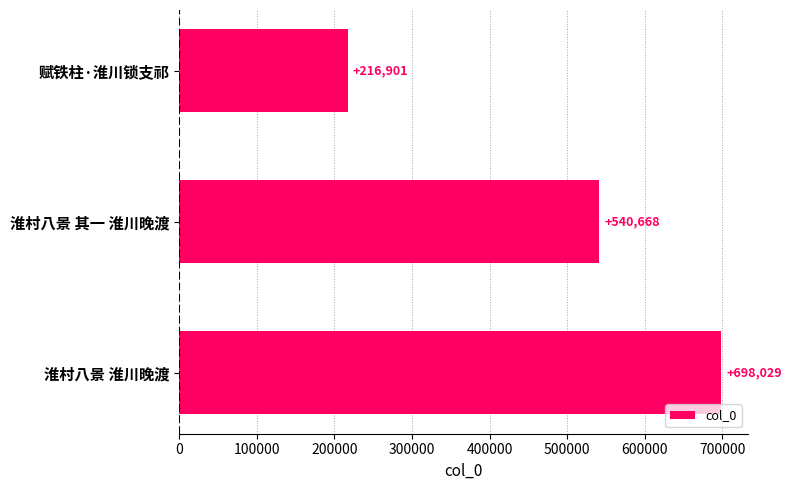

True or false: the data shows 161552 at 淮村八景 淮川晚渡.

False